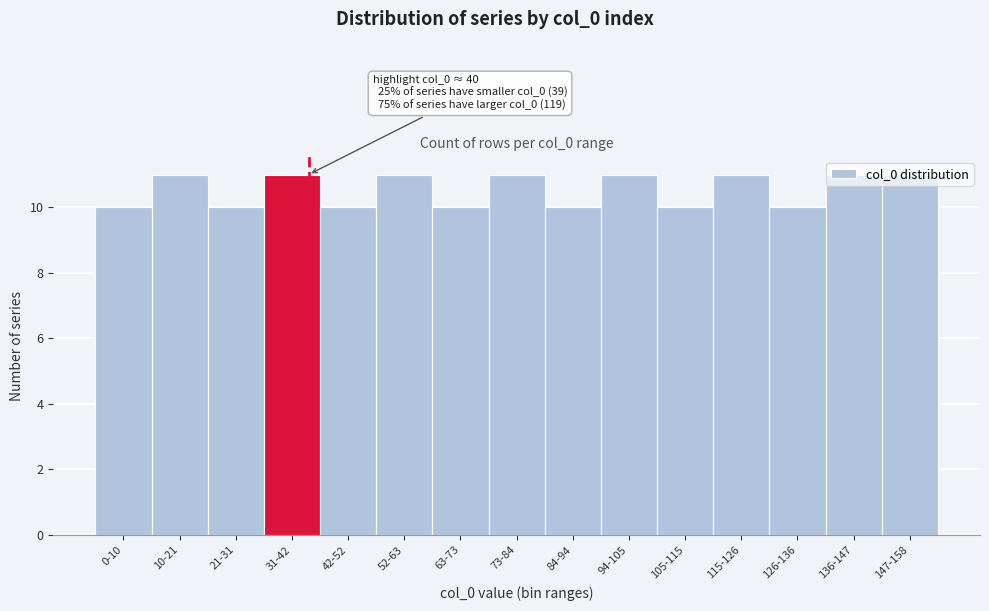

What is the label of the 14th bar from the left?

136-147